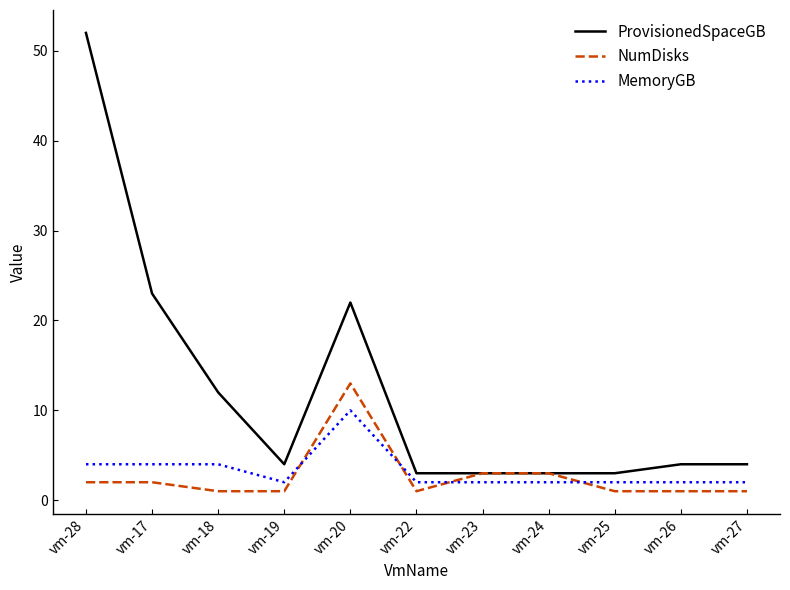

Reading left to right, list all the values displayed in this chart.

ProvisionedSpaceGB: vm-28=52	vm-17=23	vm-18=12	vm-19=4	vm-20=22	vm-22=3	vm-23=3	vm-24=3	vm-25=3	vm-26=4	vm-27=4
NumDisks: vm-28=2	vm-17=2	vm-18=1	vm-19=1	vm-20=13	vm-22=1	vm-23=3	vm-24=3	vm-25=1	vm-26=1	vm-27=1
MemoryGB: vm-28=4	vm-17=4	vm-18=4	vm-19=2	vm-20=10	vm-22=2	vm-23=2	vm-24=2	vm-25=2	vm-26=2	vm-27=2